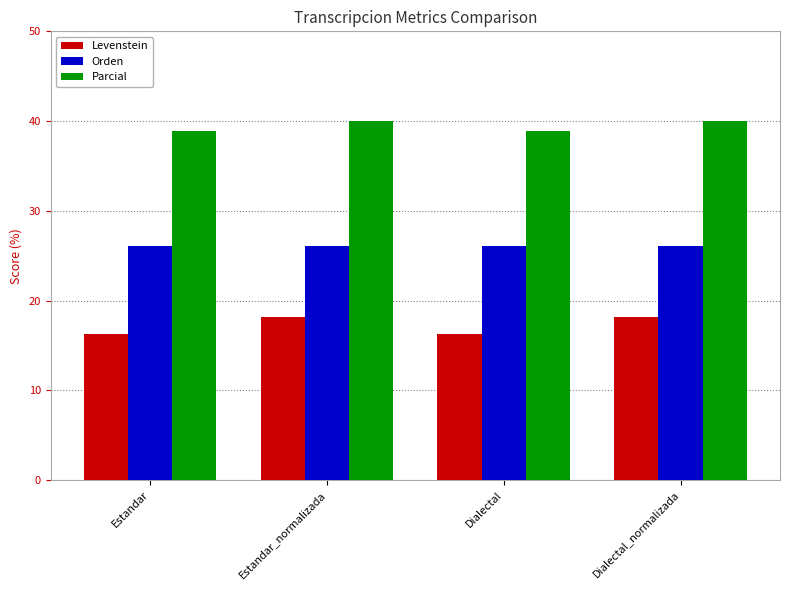

Read the Levenstein value at Dialectal_normalizada.

18.2